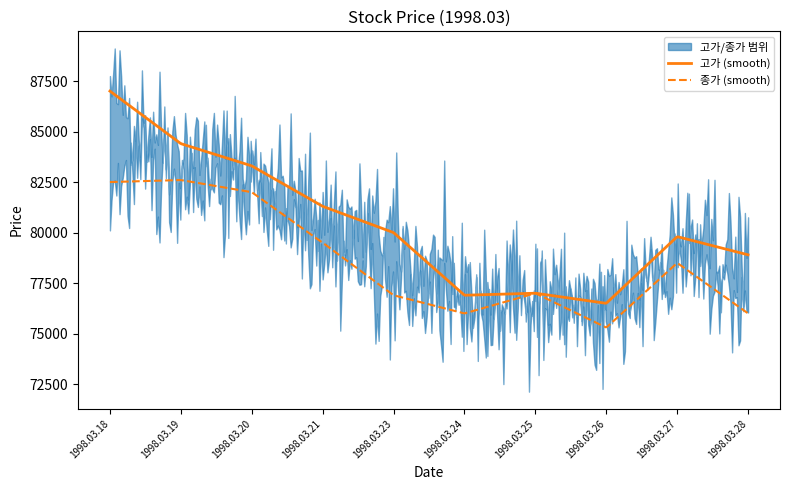

At which label is 종가 closest to 78950?

1998.03.27